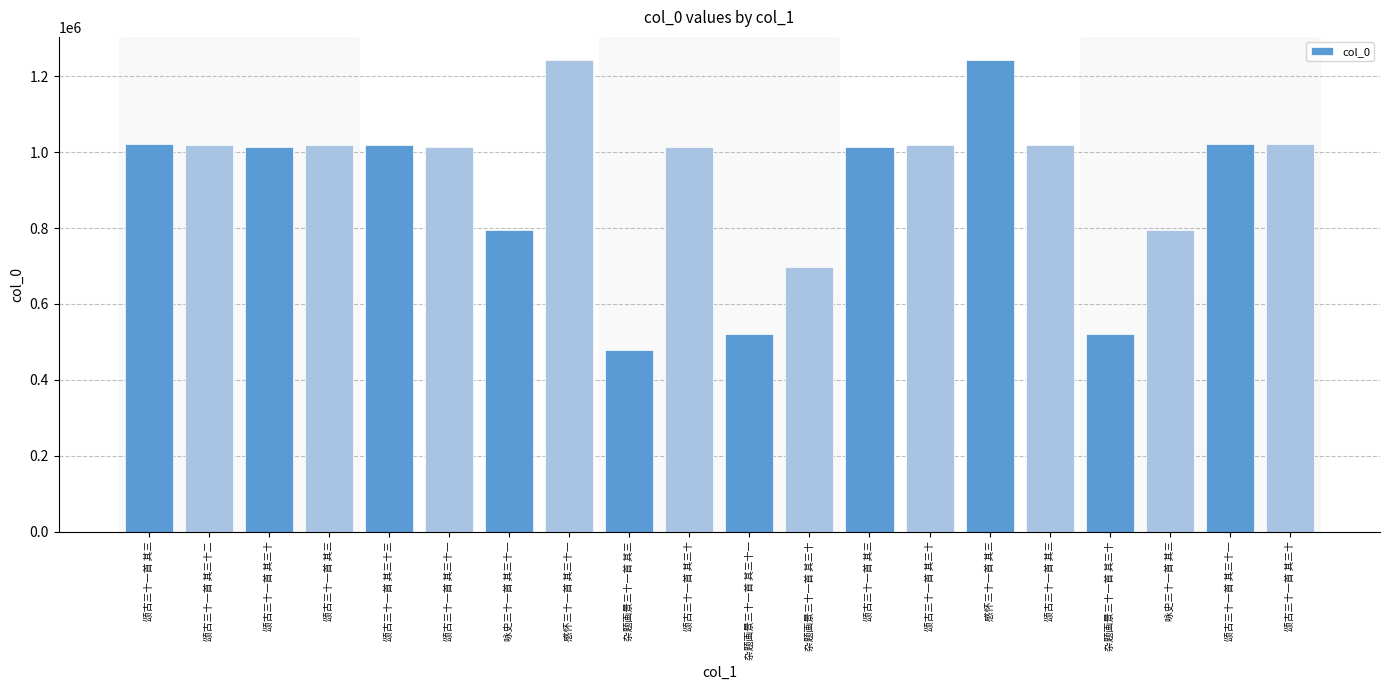

Rank the categories by value from lowest to highest.

杂题画景三十一首 其三, 杂题画景三十一首 其三十, 杂题画景三十一首 其三十一, 杂题画景三十一首 其三十, 咏史三十一首 其三, 咏史三十一首 其三十一, 颂古三十一首 其三十, 颂古三十一首 其三十, 颂古三十一首 其三十一, 颂古三十一首 其三, 颂古三十一首 其三, 颂古三十一首 其三十, 颂古三十一首 其三十三, 颂古三十一首 其三十二, 颂古三十一首 其三, 颂古三十一首 其三十一, 颂古三十一首 其三十, 颂古三十一首 其三, 感怀三十一首 其三, 感怀三十一首 其三十一